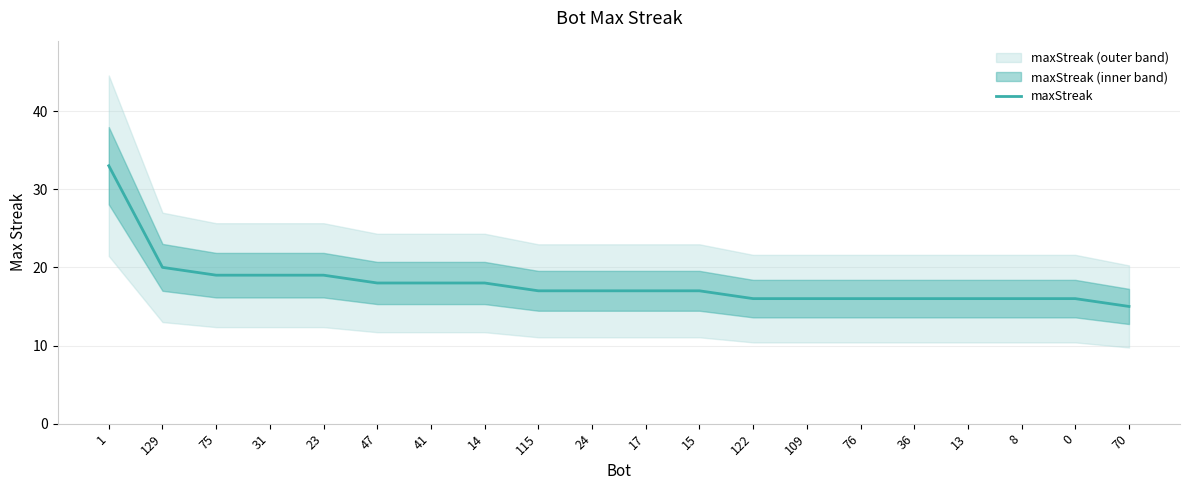

What position from the right is 23?

16